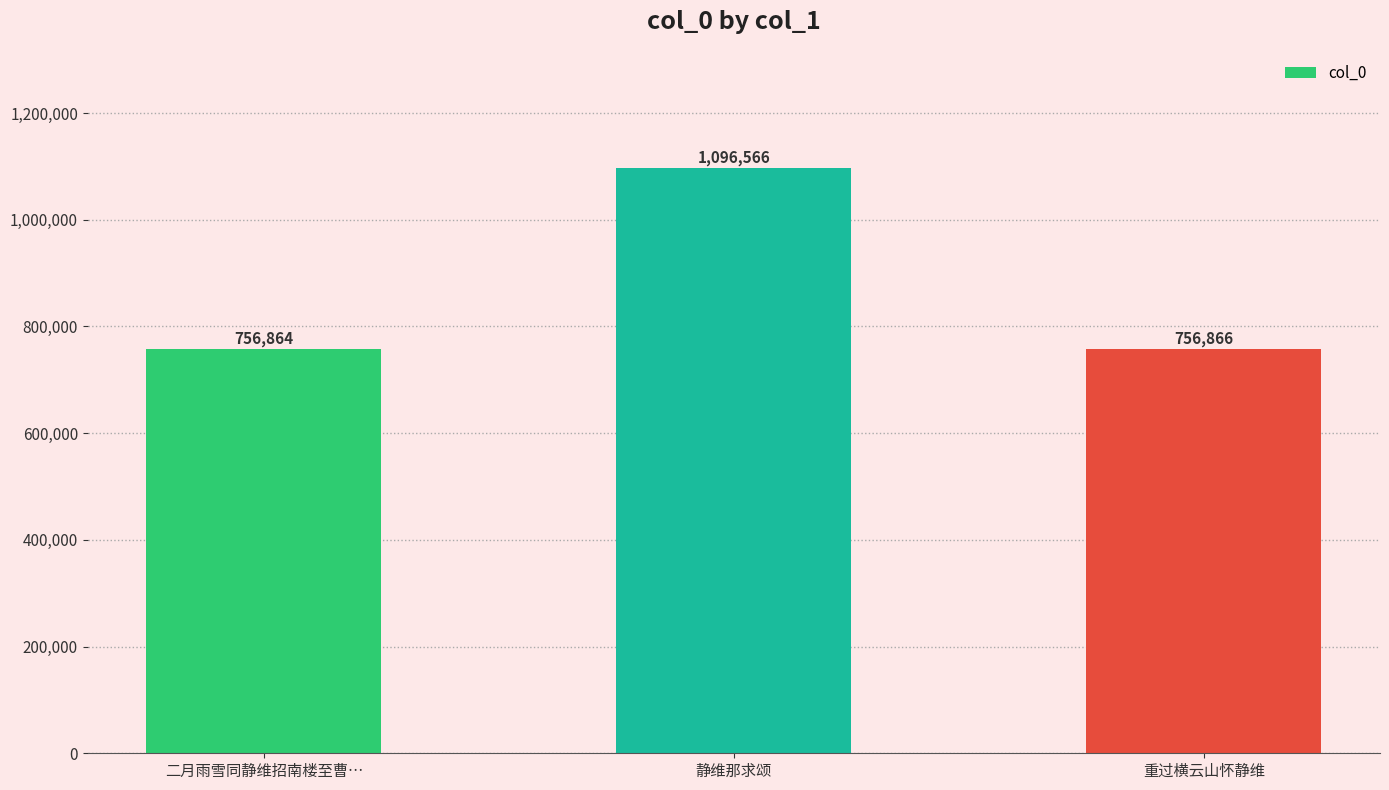

Rank the categories by value from lowest to highest.

二月雨雪同静维招南楼至曹…, 重过横云山怀静维, 静维那求颂